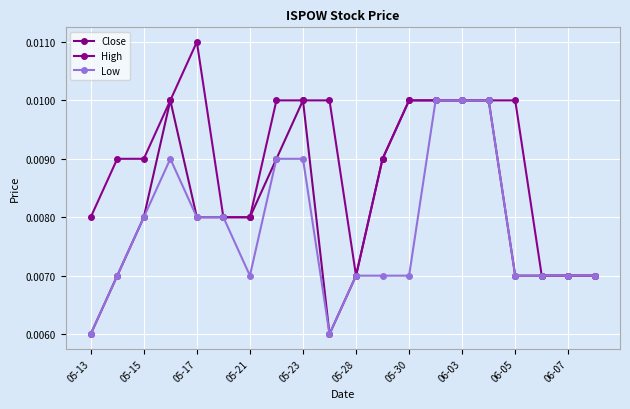

What are all the series names shown in the legend?

Close, High, Low